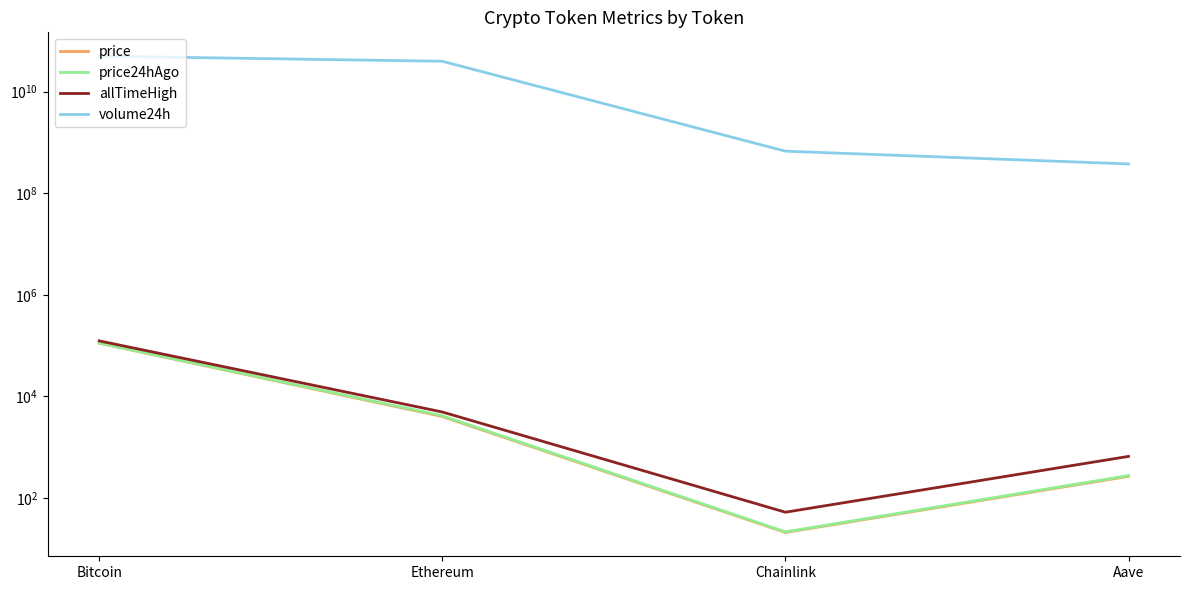

Count the number of data series in this chart.

4